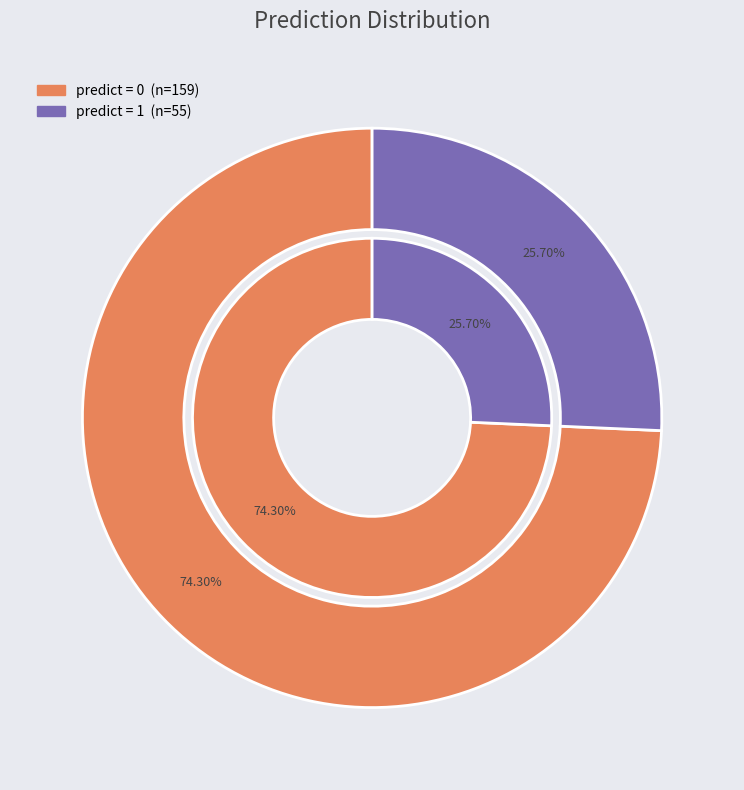

Rank the categories by value from highest to lowest.

predict_0, predict_1